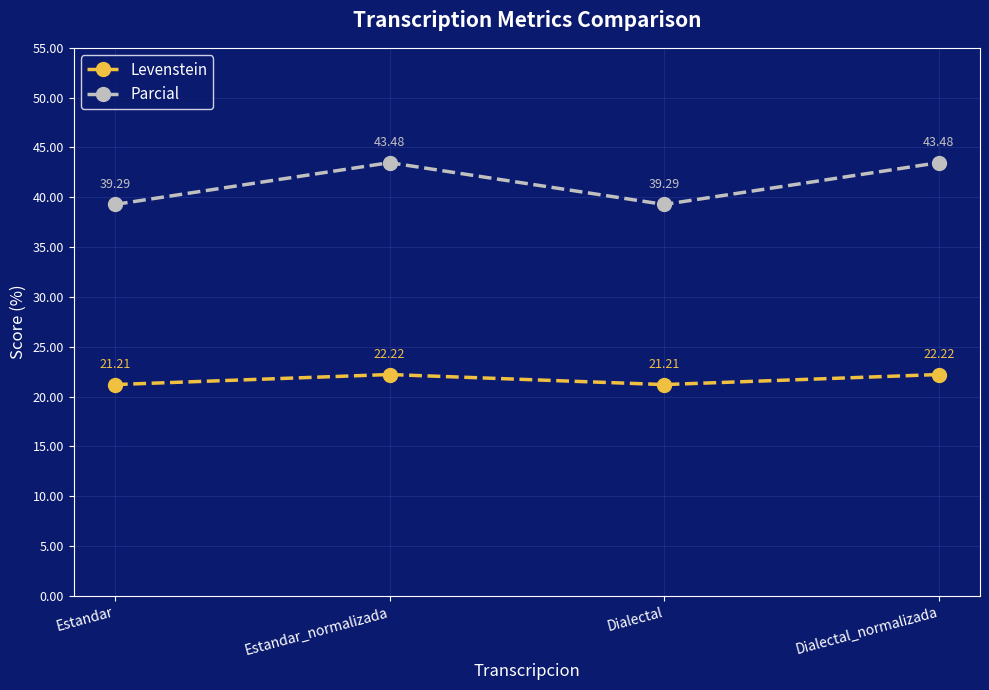

List the series in order of their overall mean, lowest first.

Levenstein, Parcial